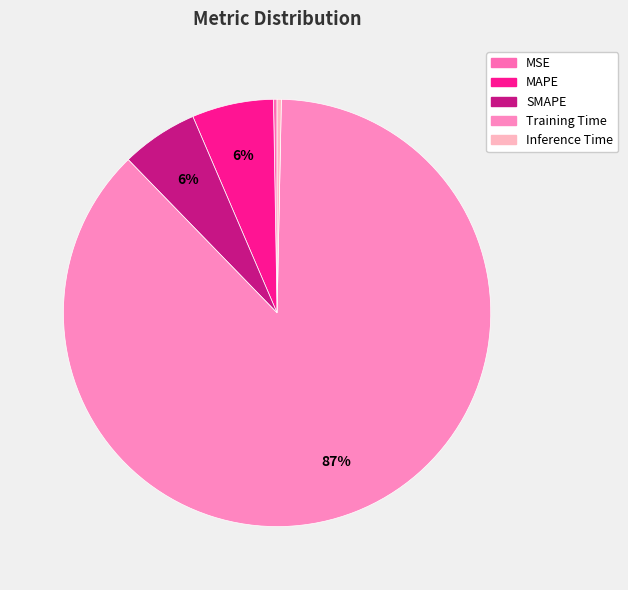

Do MAPE and Inference Time together represent more than half of the pie?

No